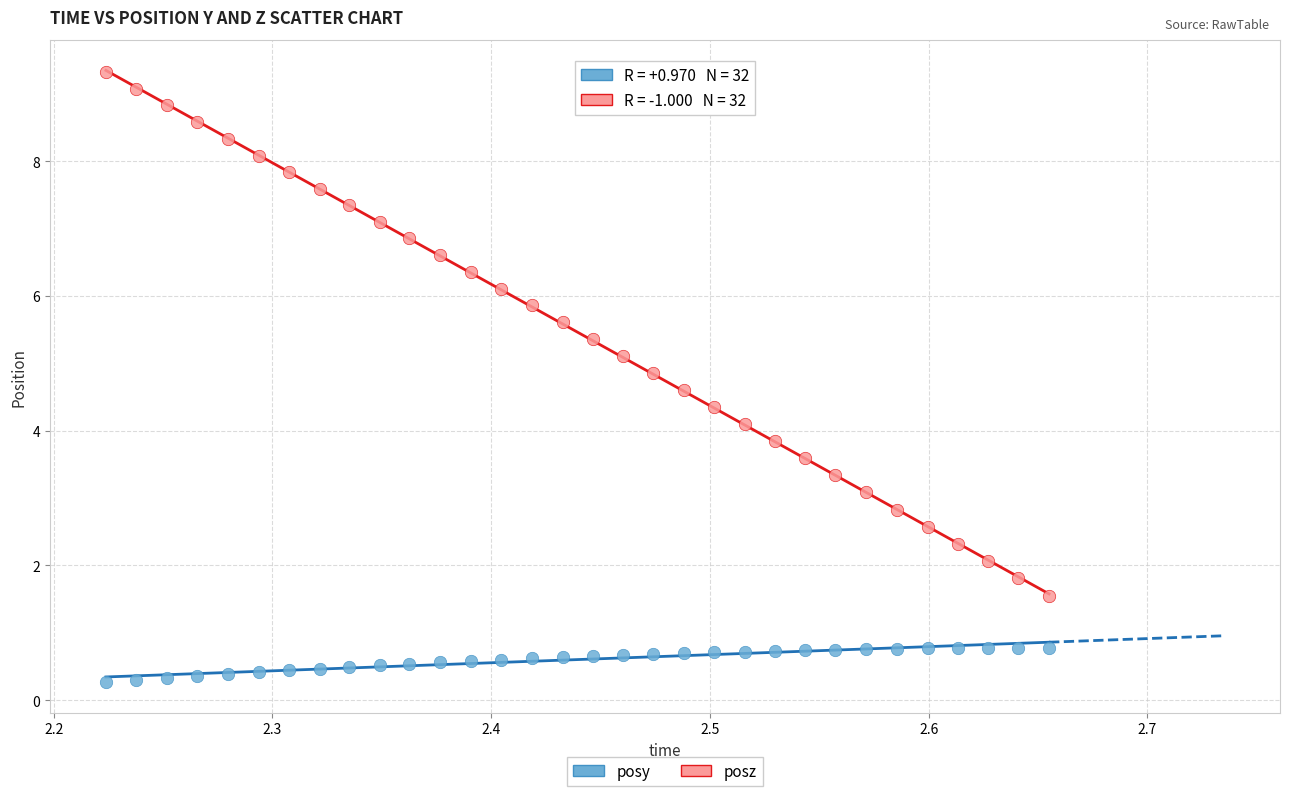

Which series has the largest Y range (max minus min)?

posz